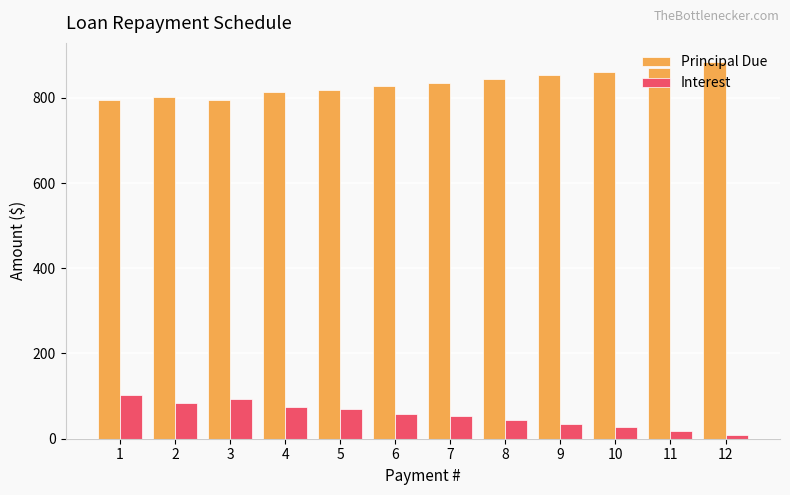

Rank the series by their maximum value, from highest to lowest.

Principal Due, Interest